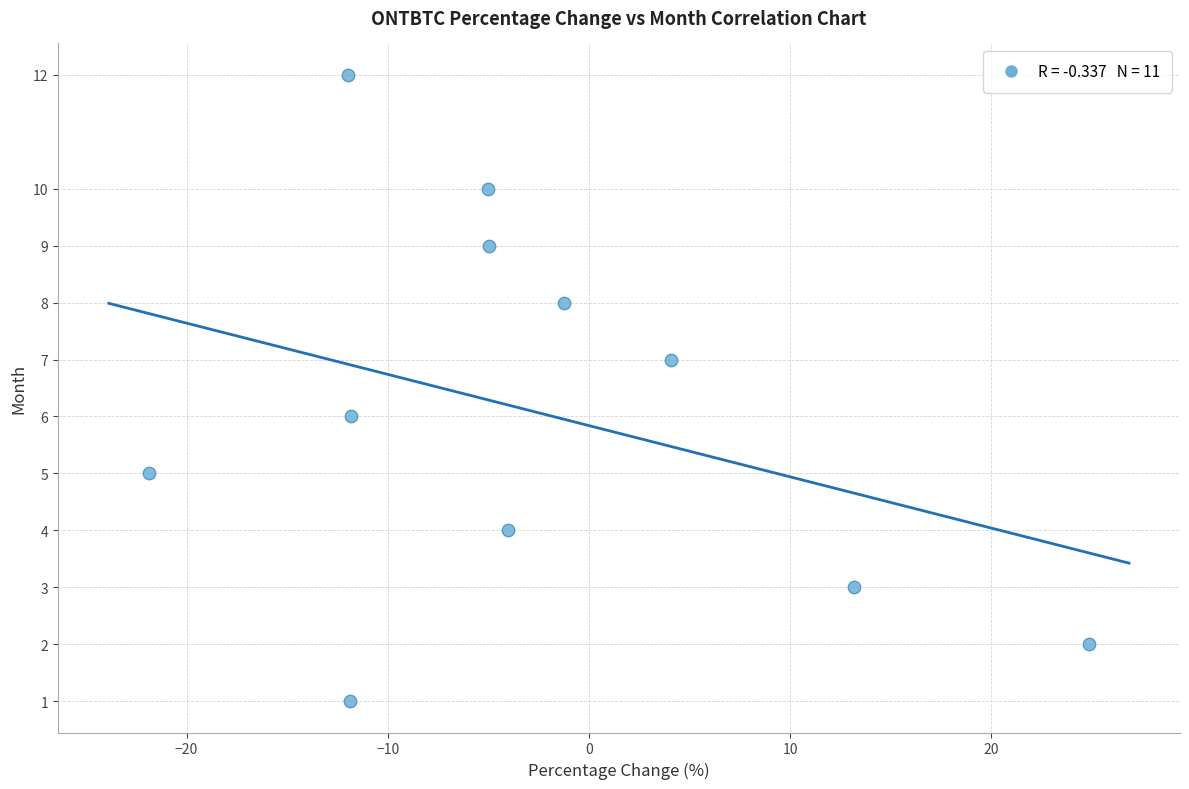

What is the range of Y values (max minus min)?

11